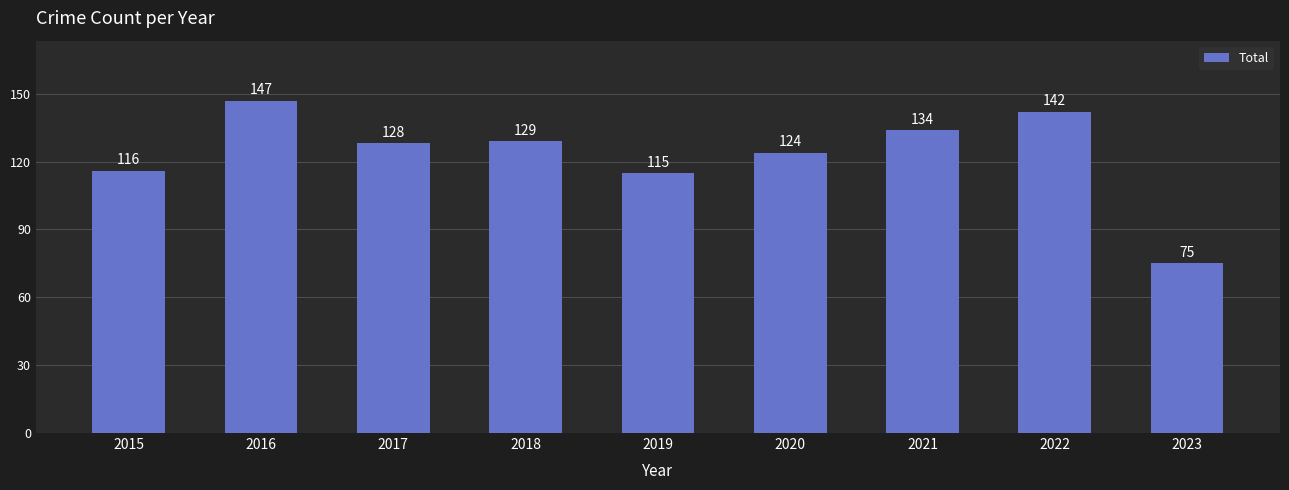

What is the average value?

123